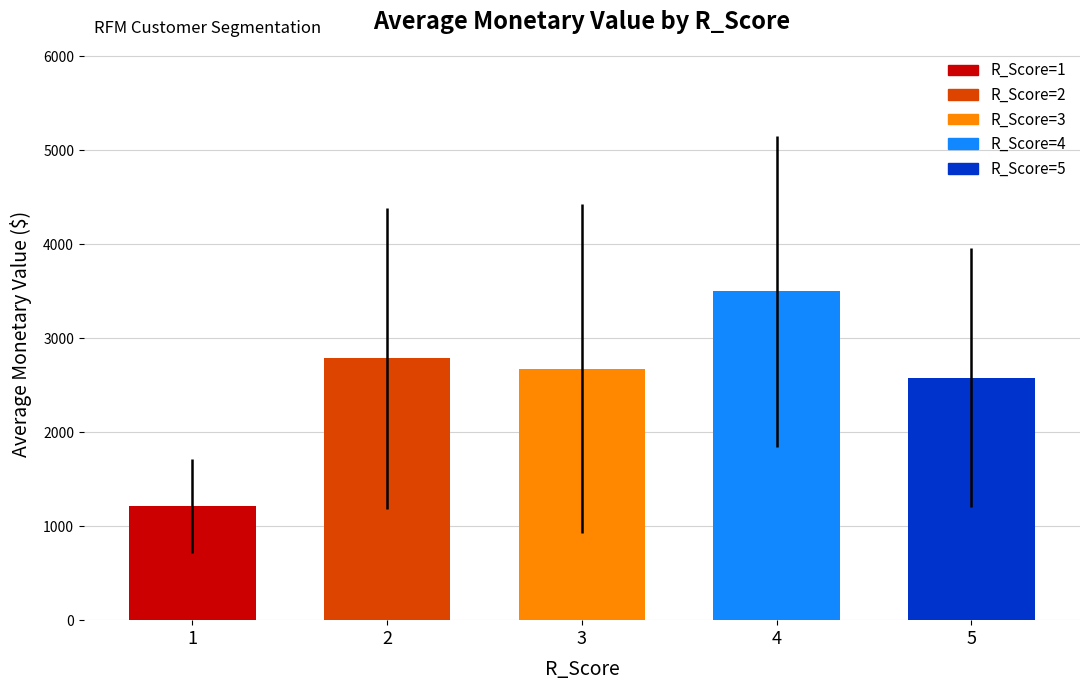

Read the value at 2.

2786.0